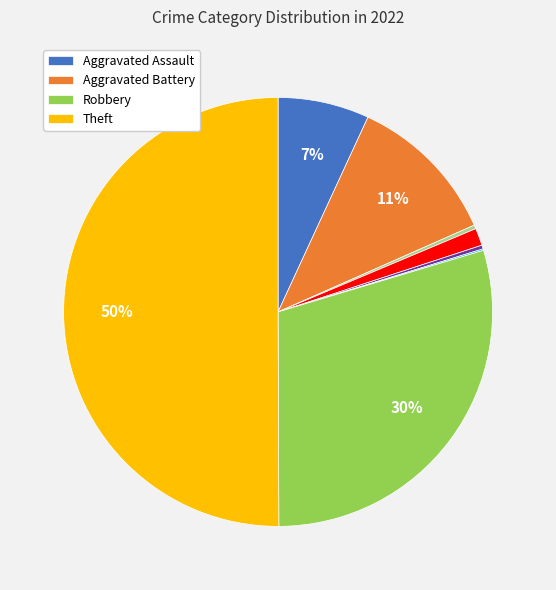

To the nearest percent, what is the average slice percentage?

12%